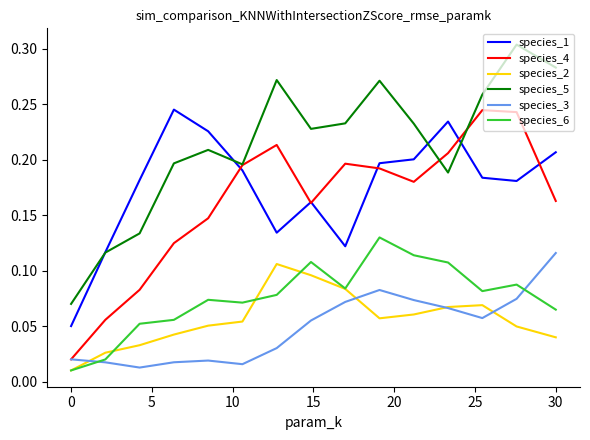

How many intersections are there between species_1 and species_5?

4